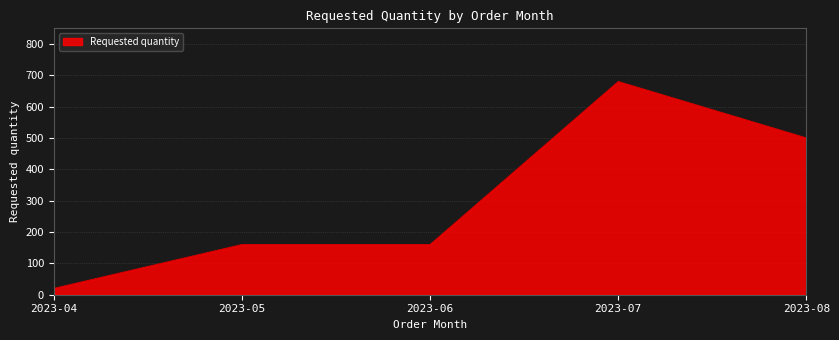

What is the sum of the values at 2023-06 and 2023-08?

660